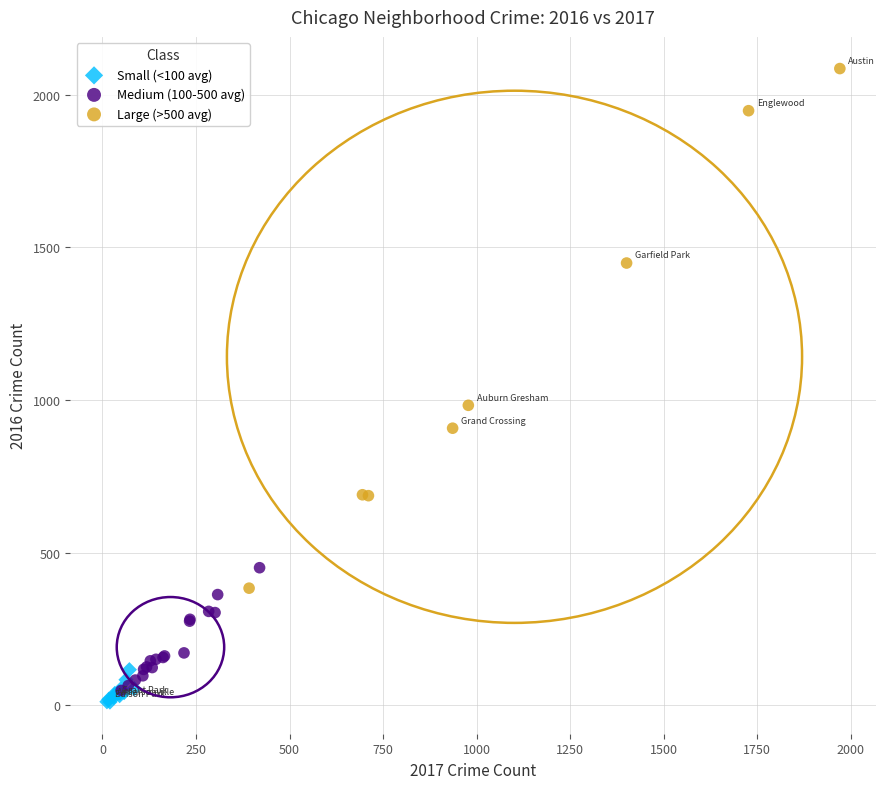

Which series reaches the maximum Y coordinate?

Large (>500 avg)